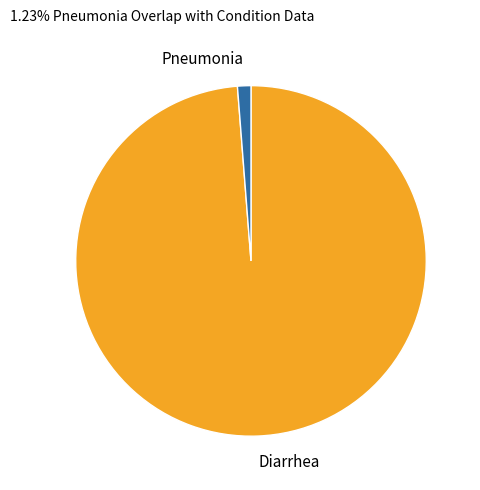

Combined, do Pneumonia and Diarrhea account for over 50%?

Yes